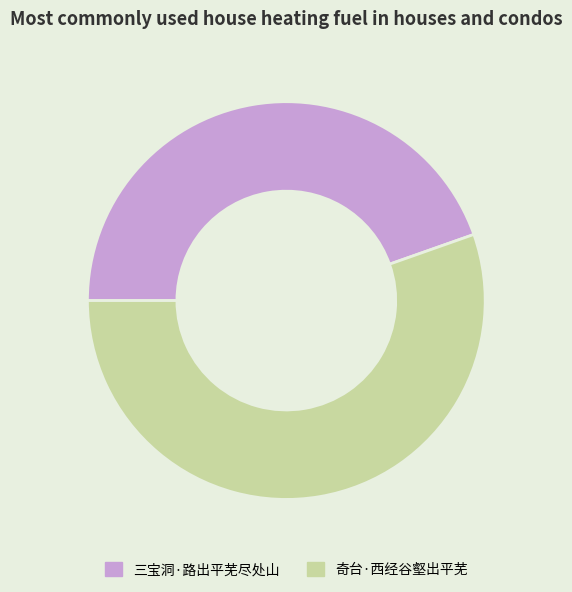

Between 奇台·西经谷壑出平芜 and 三宝洞·路出平芜尽处山, which is larger?

奇台·西经谷壑出平芜